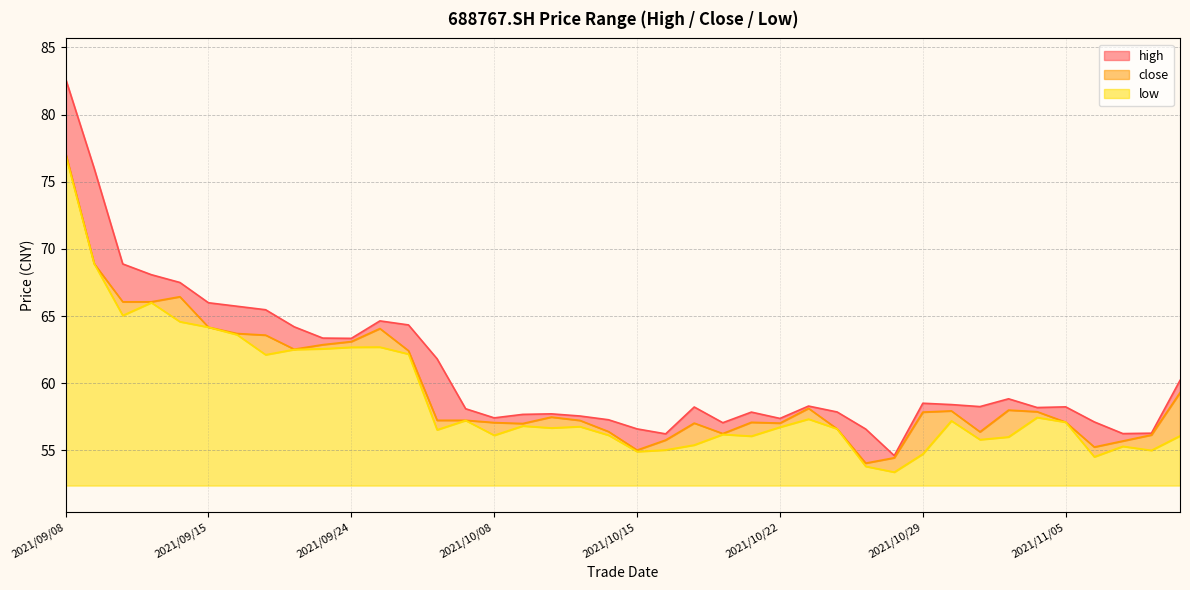

List the labels in order of high value, largest first.

2021/09/08, 2021/09/09, 2021/09/10, 2021/09/13, 2021/09/14, 2021/09/15, 2021/09/16, 2021/09/17, 2021/09/27, 2021/09/28, 2021/09/22, 2021/09/23, 2021/09/24, 2021/09/29, 2021/11/11, 2021/11/03, 2021/10/29, 2021/11/01, 2021/10/25, 2021/11/02, 2021/11/05, 2021/10/19, 2021/11/04, 2021/09/30, 2021/10/26, 2021/10/21, 2021/10/12, 2021/10/11, 2021/10/13, 2021/10/08, 2021/10/22, 2021/10/14, 2021/11/08, 2021/10/20, 2021/10/15, 2021/10/27, 2021/11/10, 2021/11/09, 2021/10/18, 2021/10/28